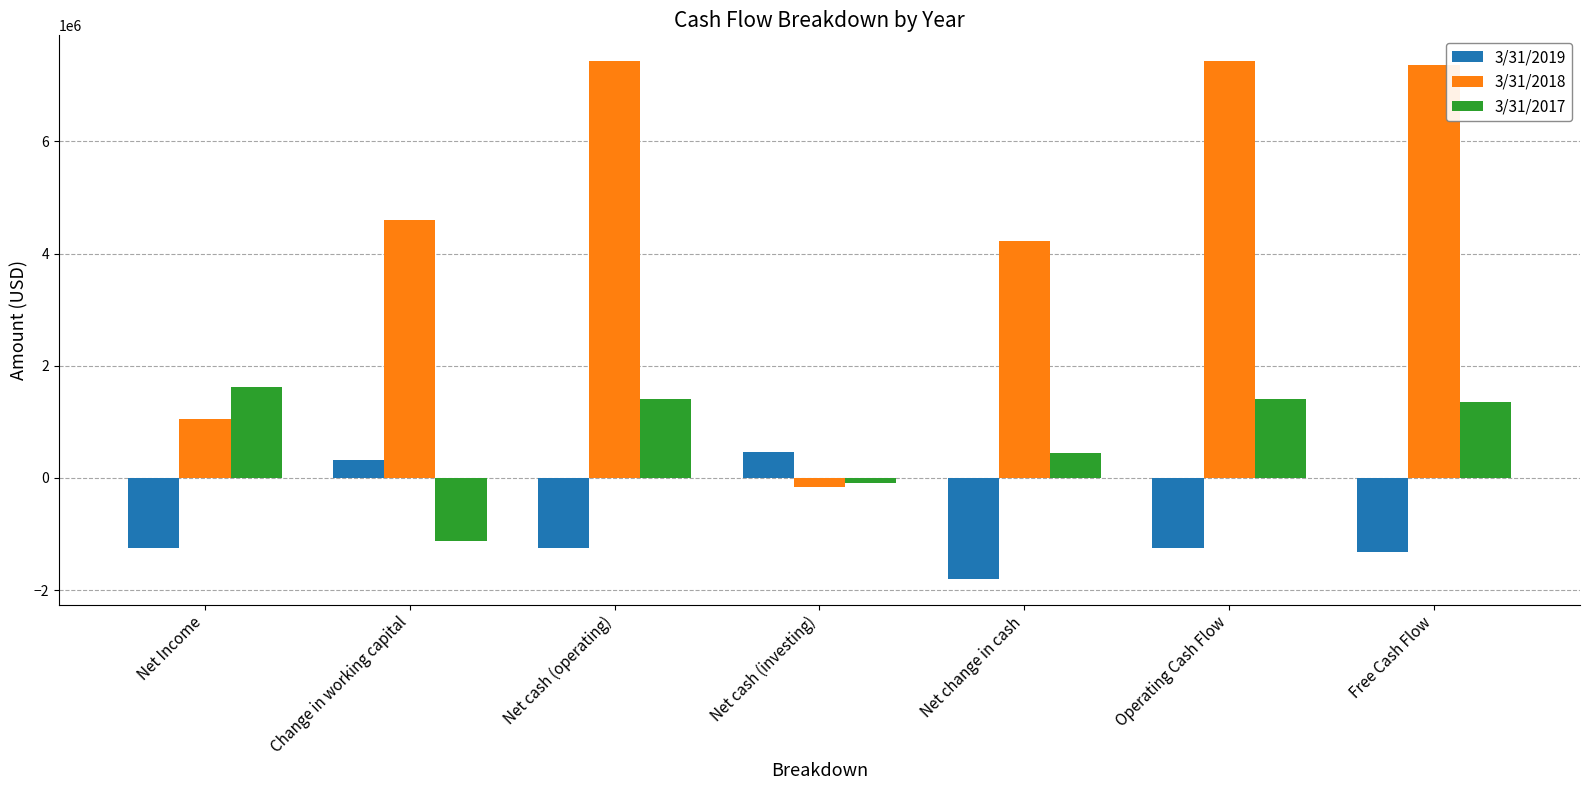

What is the spread (max minus min) of values at Net cash (operating)?

8667000